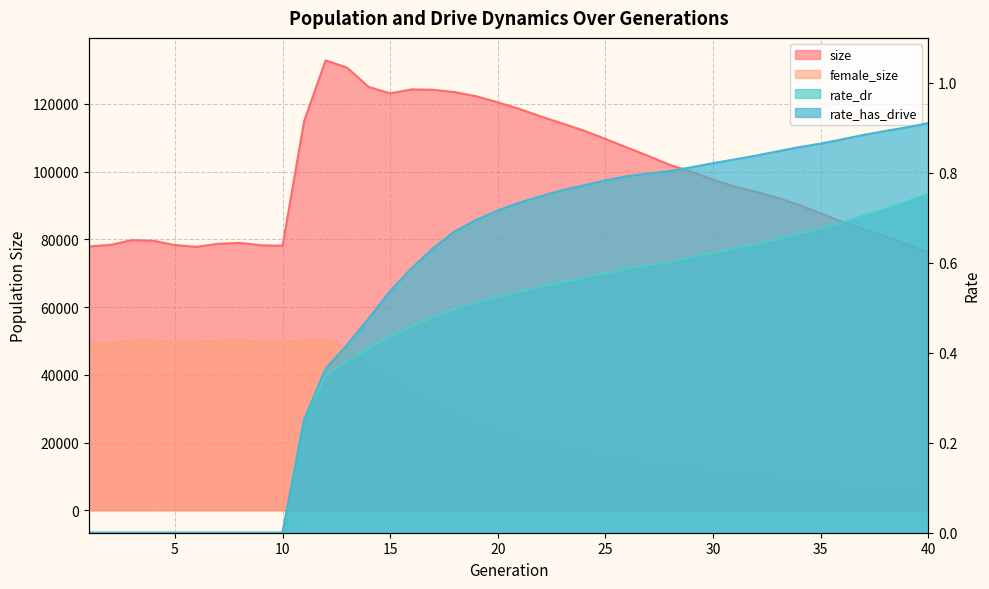

At which category is the sum across all series the highest?

12